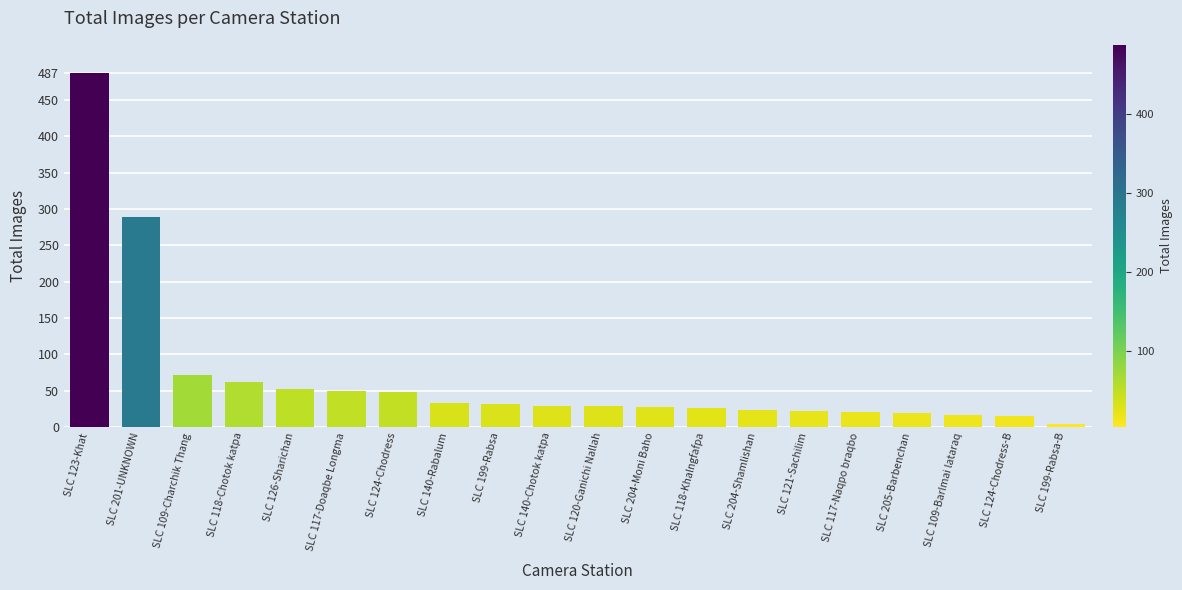

Does the chart contain stacked bars?

No